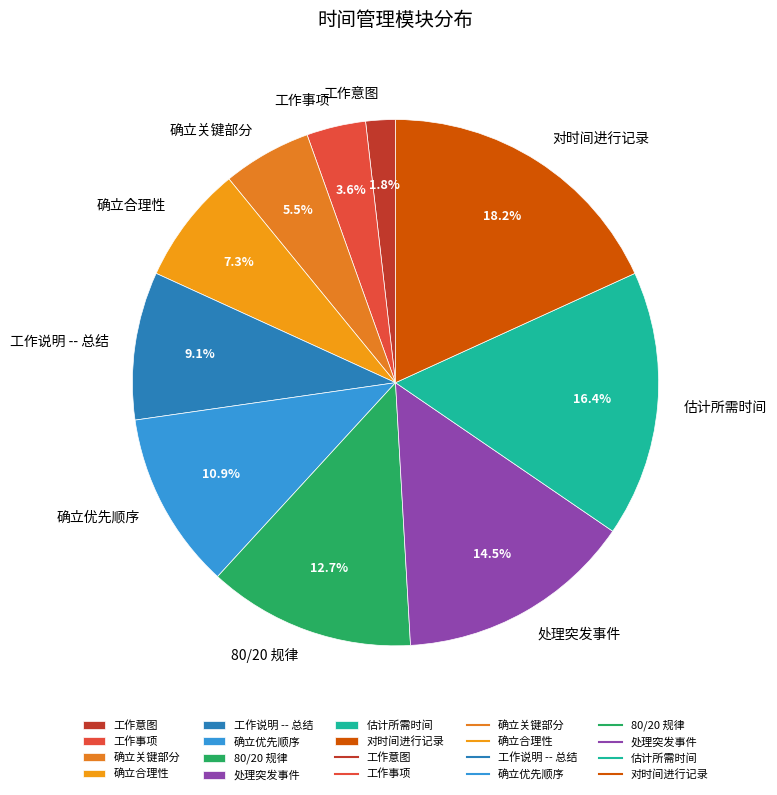

True or false: 确立合理性 accounts for 7% of the total.

True